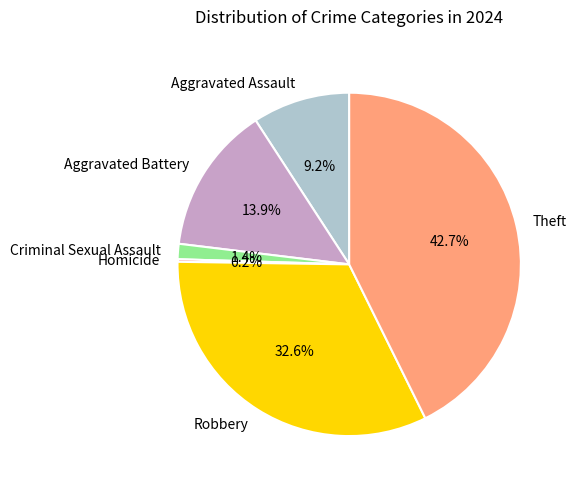

How much of the chart is everything except Criminal Sexual Assault?

98.6%